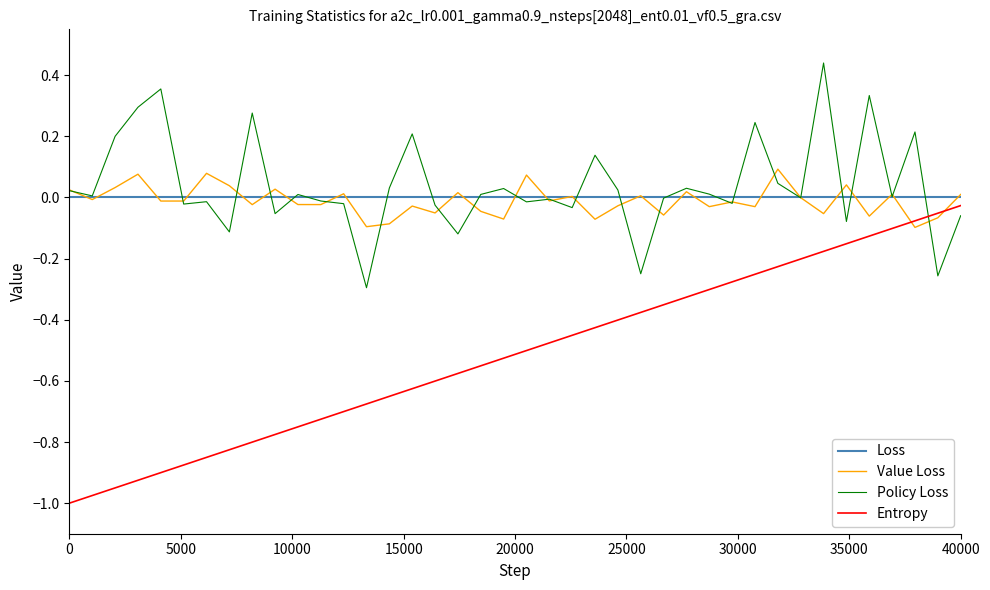

Which series has the largest range (max minus min)?

Entropy